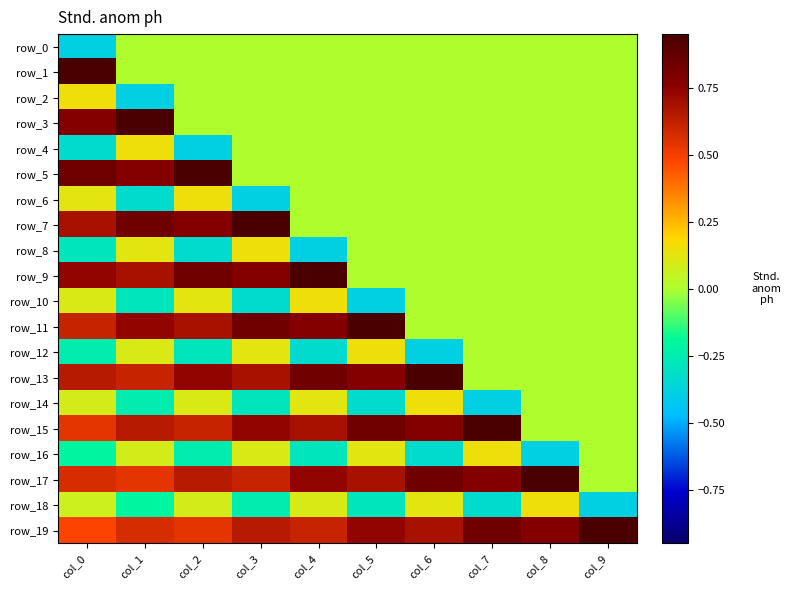

At which category does the chart reach its peak across all series?

col_0